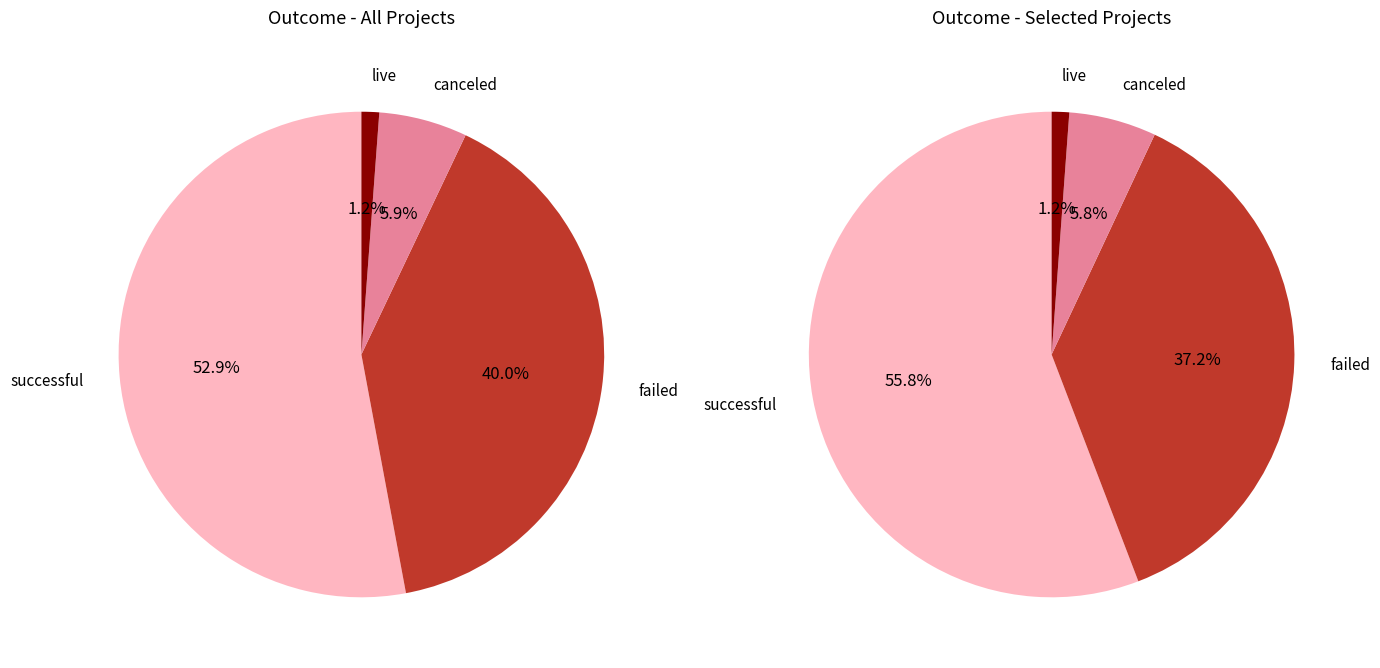

What percentage do successful and failed together represent?

92.9%